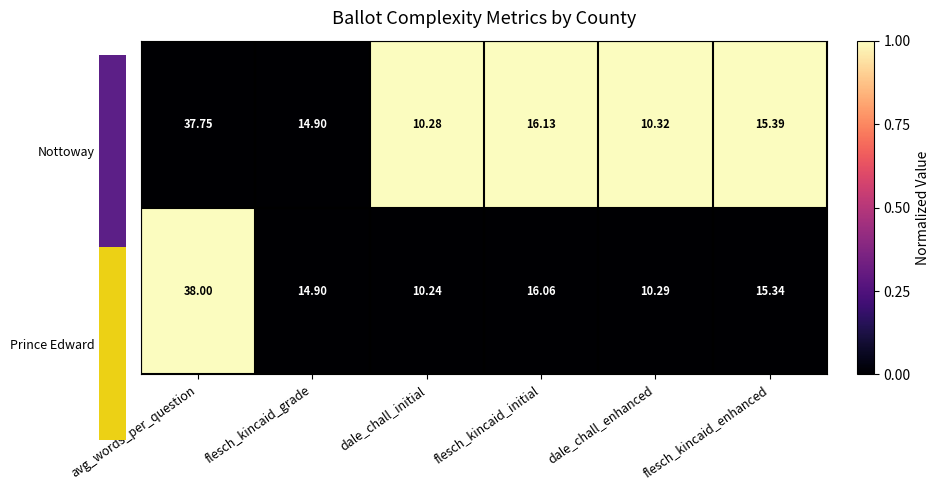

What is the greatest value displayed?

38.0